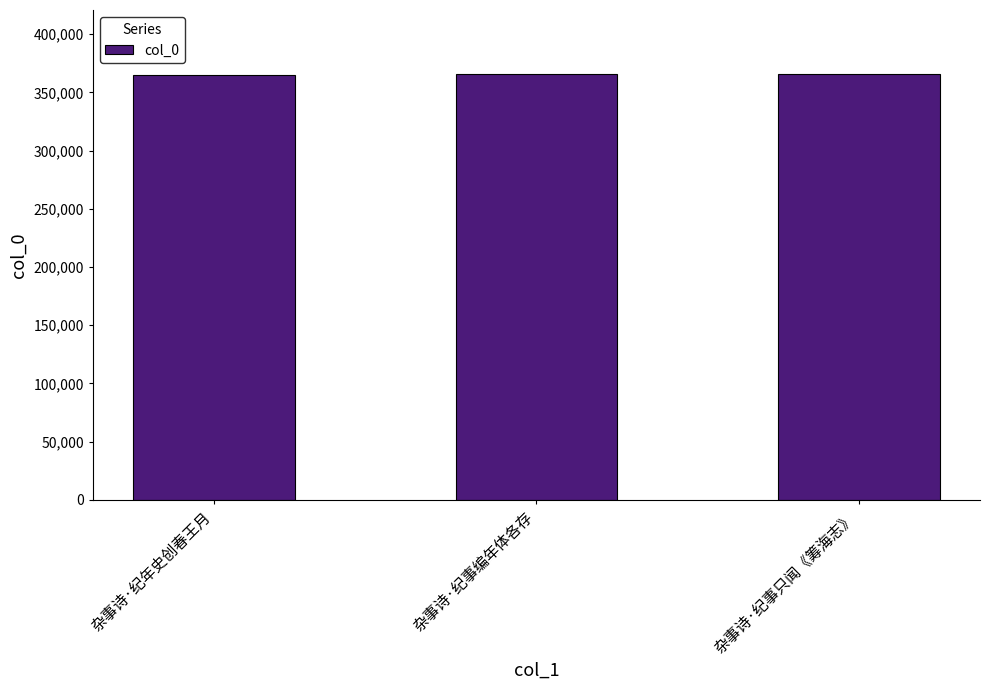

What is the ratio of the value at 杂事诗·纪年史创春王月 to the value at 杂事诗·纪事编年体各存?

1.0